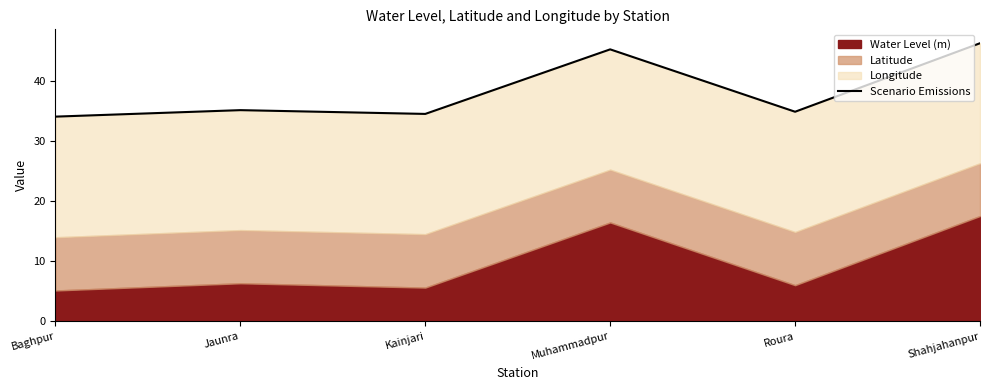

Reading left to right, transcribe all the data shown in this chart.

34.0	35.1	34.5	45.2	34.8	46.2